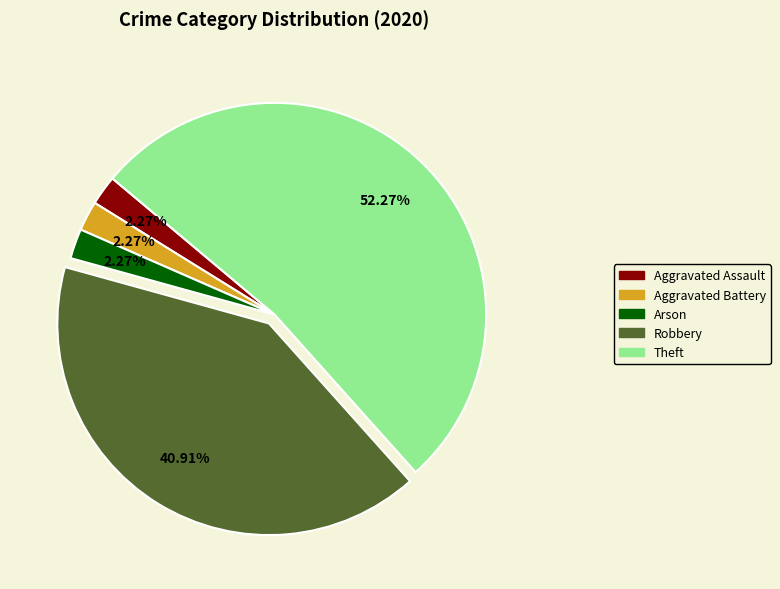

The Arson slice represents 2% of the pie. True or false?

True